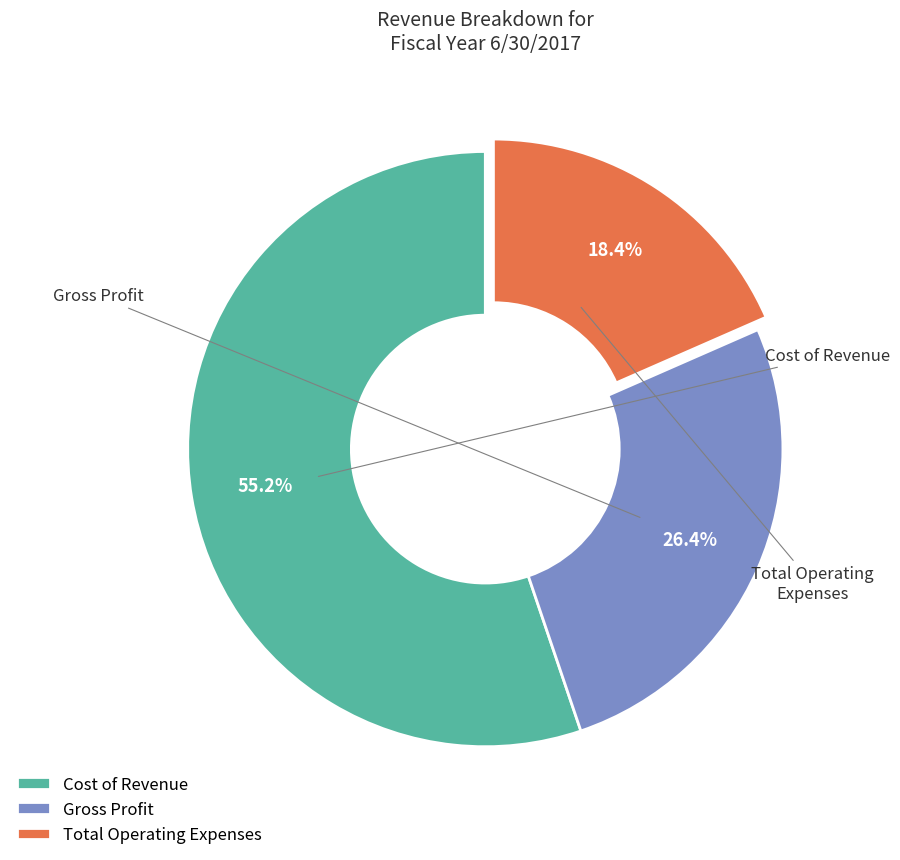

Does Cost of Revenue represent more than half of the total?

Yes